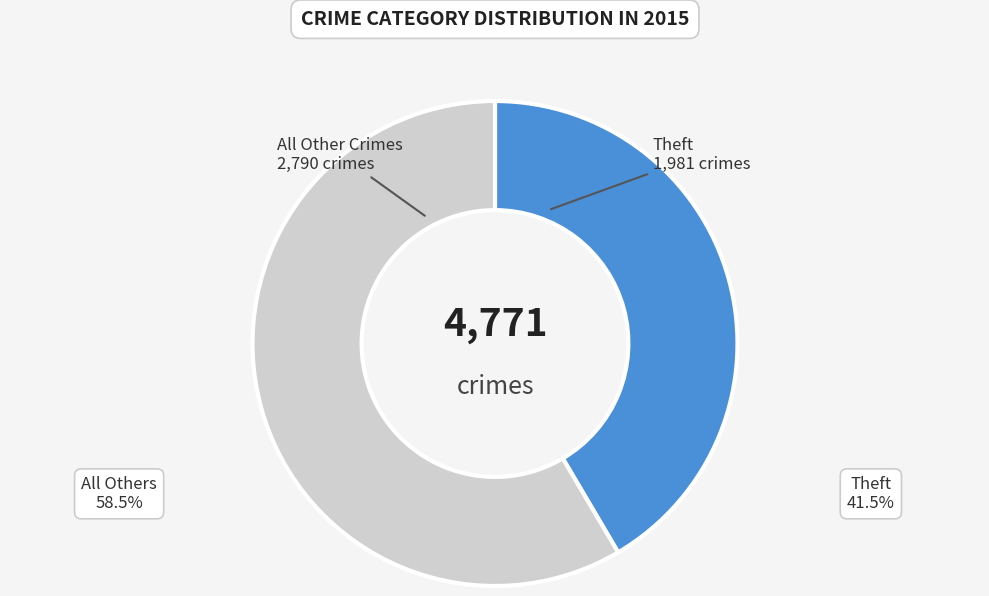

Do All Other Crimes and Theft together represent more than half of the pie?

Yes